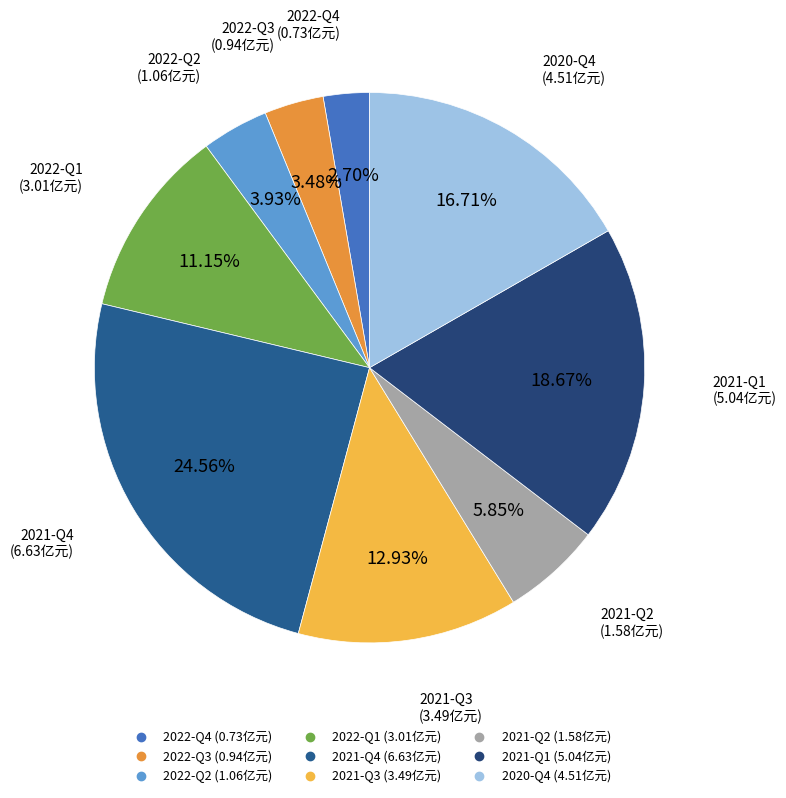

The 2022-Q3 slice represents 3% of the pie. True or false?

True